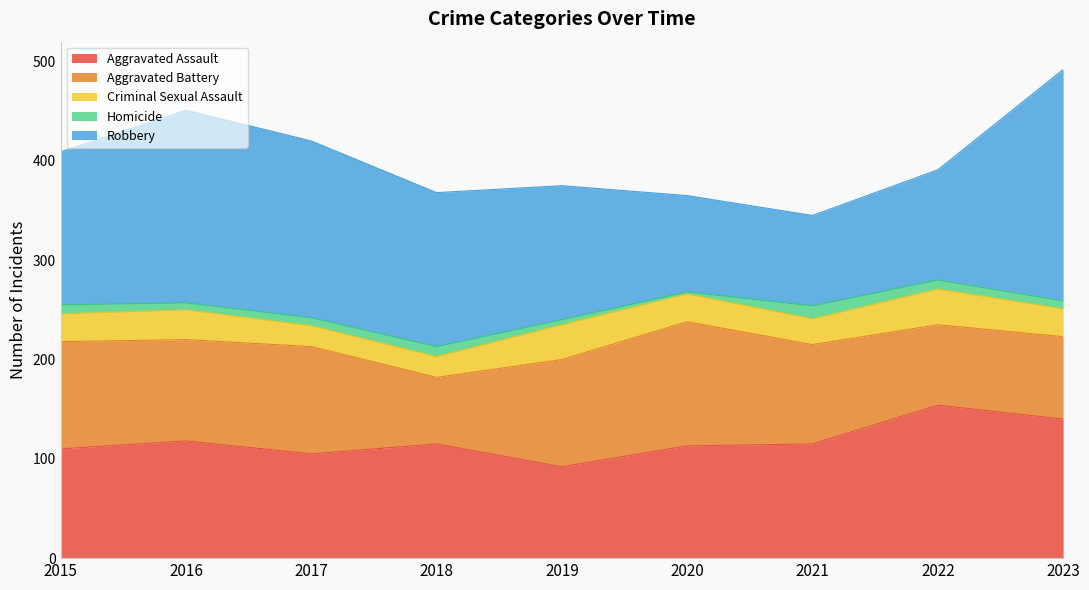

The Robbery series shows 154 at 2015. True or false?

True